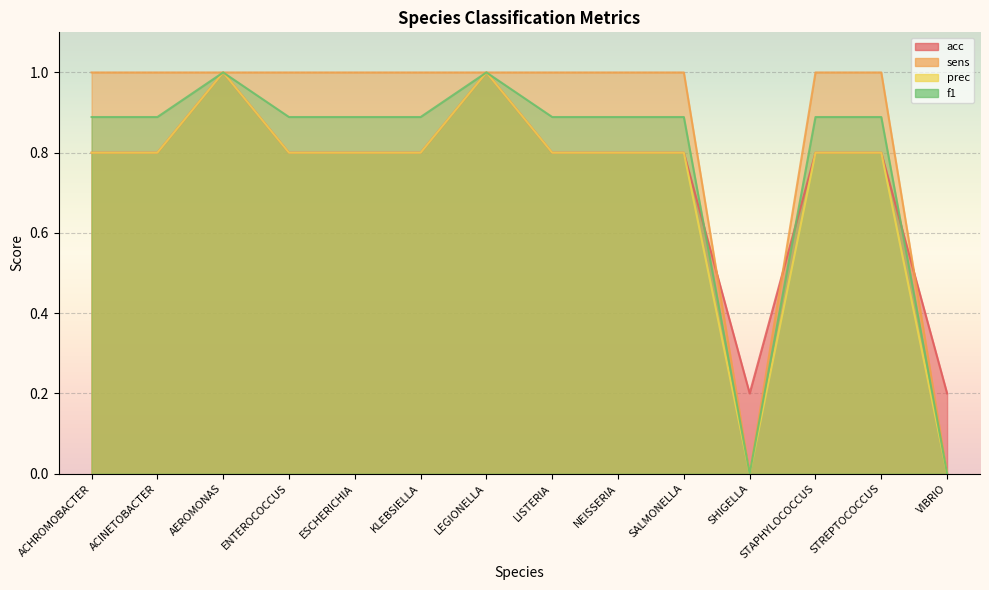

The value of sens at STREPTOCOCCUS is 1.0. True or false?

True